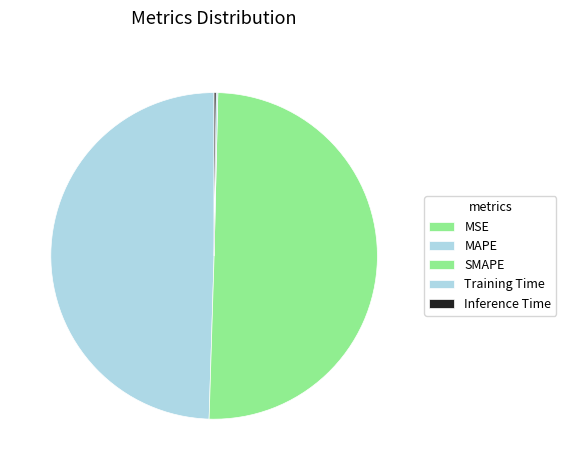

What is the change in value from MSE to SMAPE?

+2.5